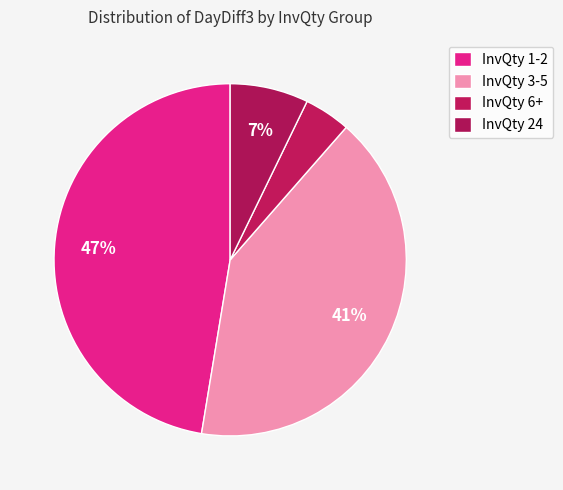

Count the number of slices in the pie.

4